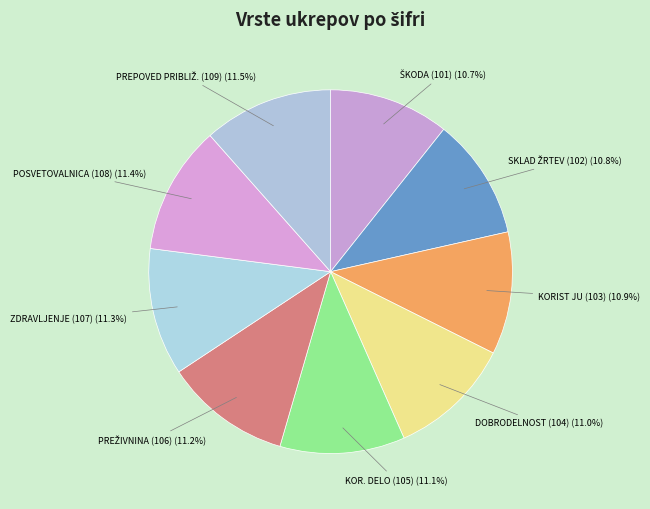

Count the number of slices in the pie.

9